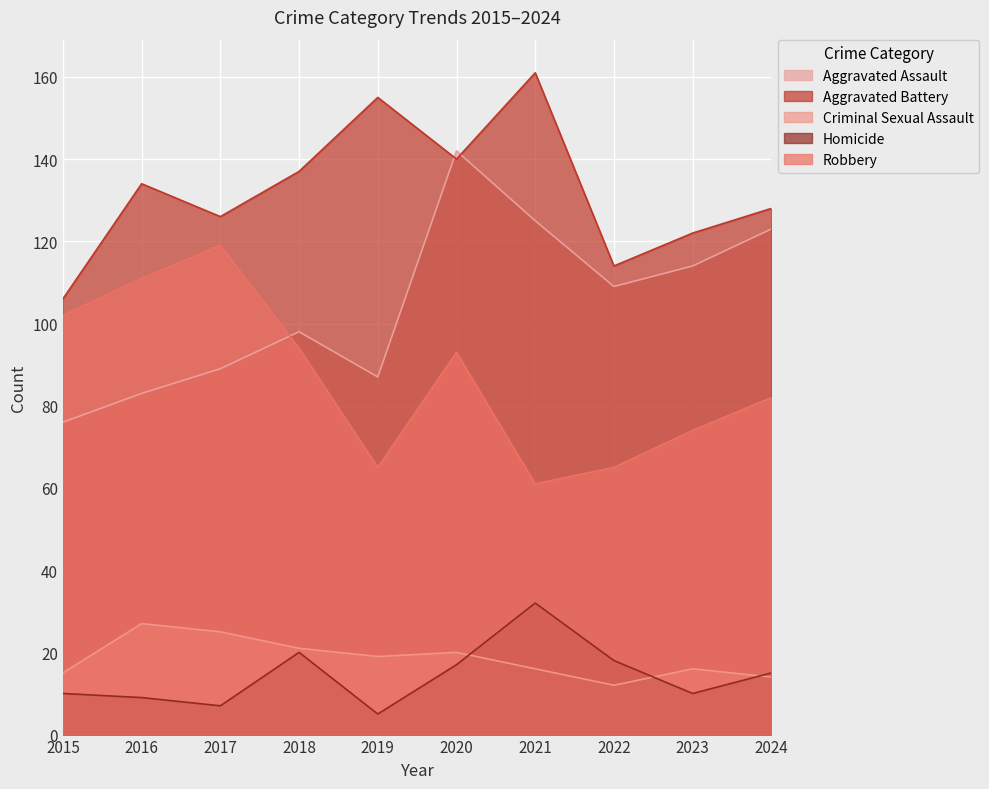

What are all the series names shown in the legend?

Aggravated Assault, Aggravated Battery, Criminal Sexual Assault, Homicide, Robbery